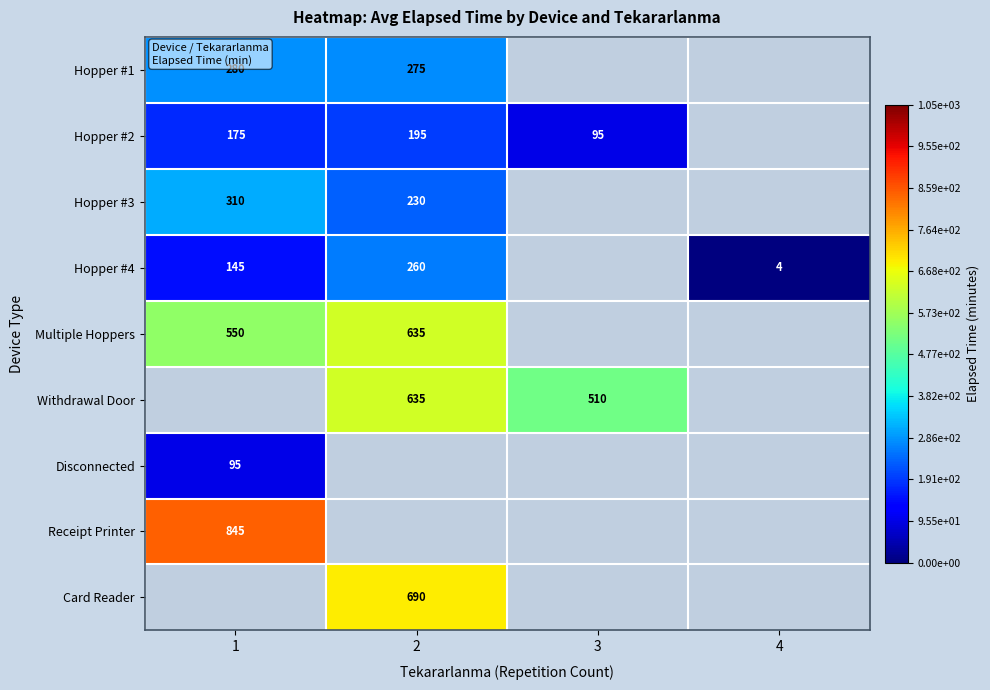

Is it true that Hopper #4 equals 145 at 1?

True